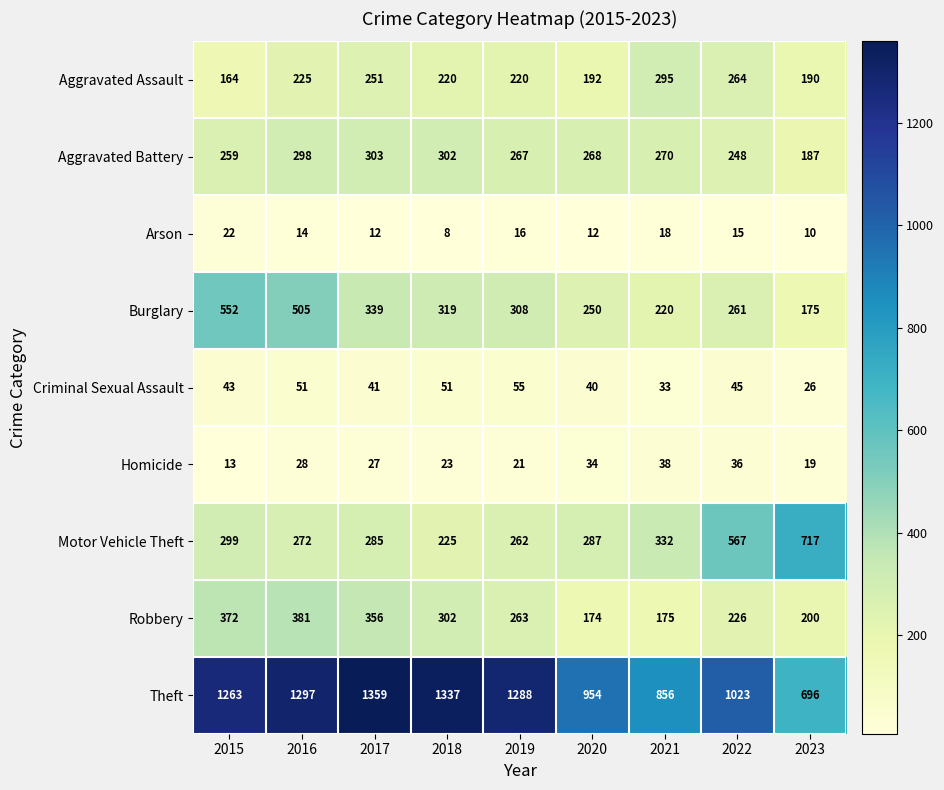

Which category has the lowest value across all series?

2018